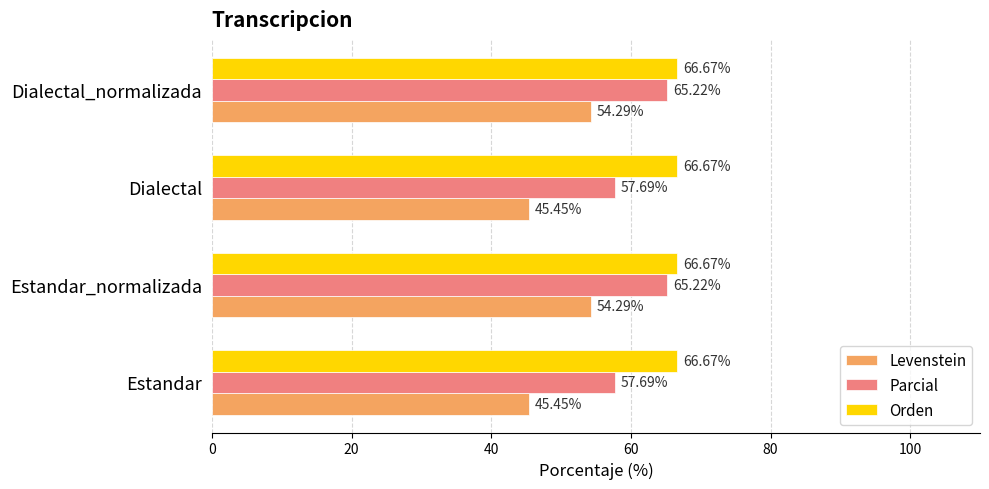

How many series are shown in this chart?

3